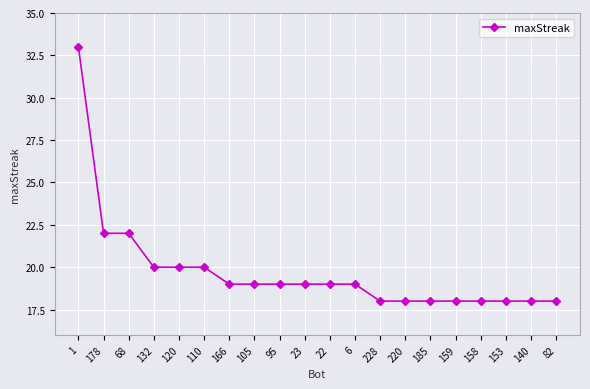

What is the value of the 14th point from the left?

18